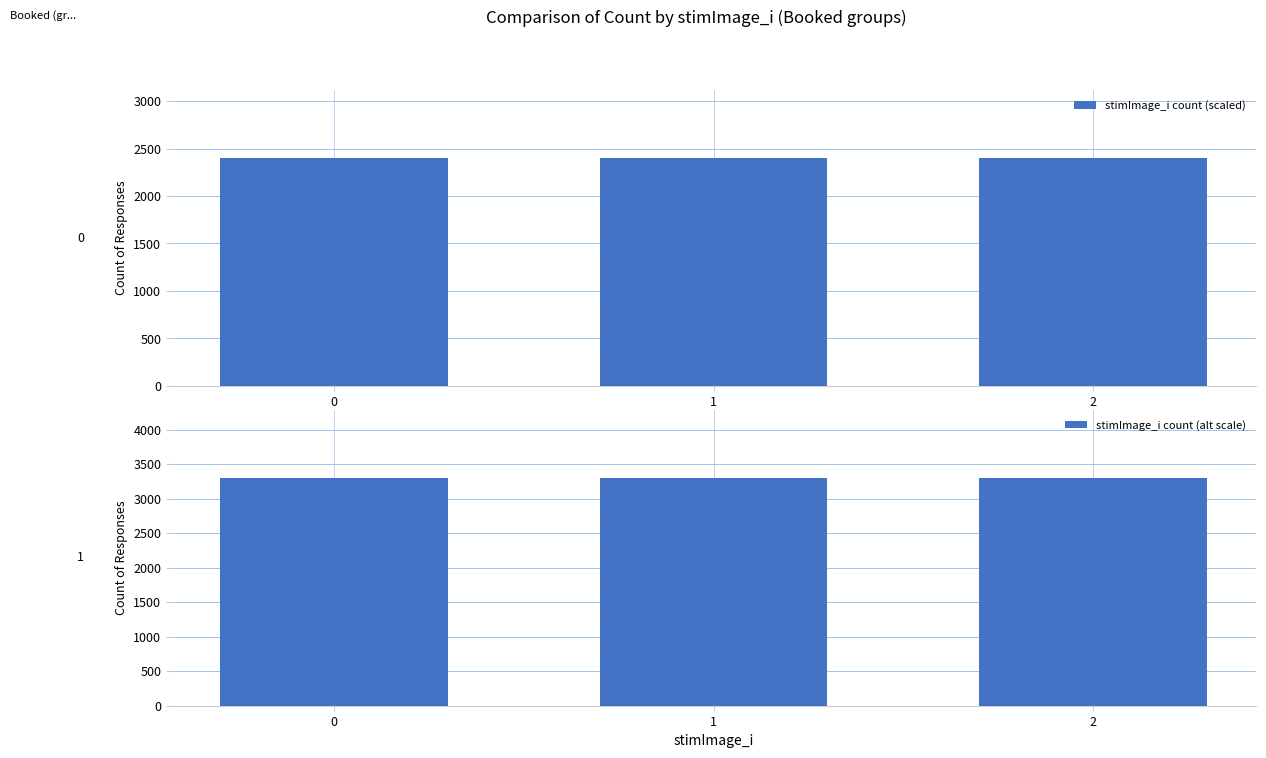

Reading left to right, extract all data points from this chart.

stimImage_i count (scaled): 0=2400	1=2400	2=2400
stimImage_i count (alt scale): 0=3300	1=3300	2=3300